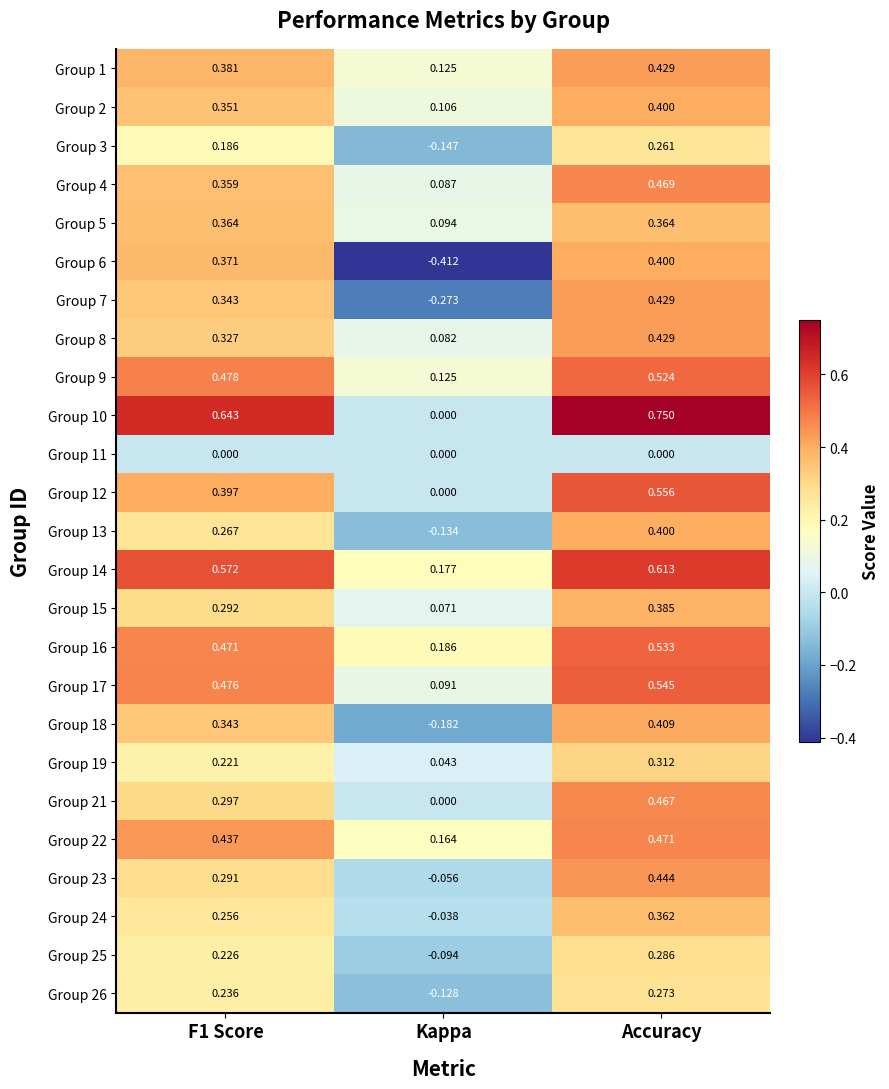

At which label is Group 17 closest to 0?

Kappa